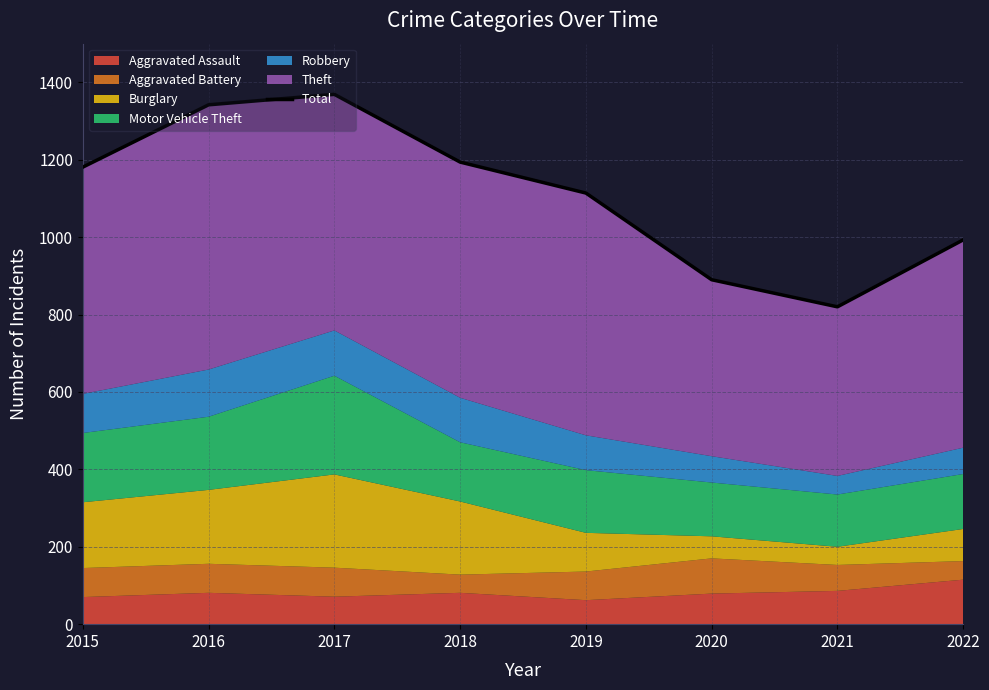

Which label corresponds to the largest value in the chart?

2017